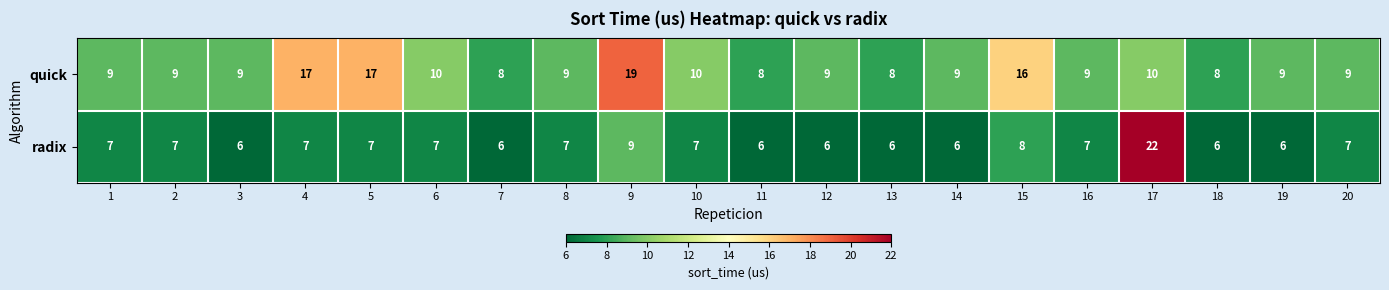

Read the quick value at 19, to the nearest 10.

10